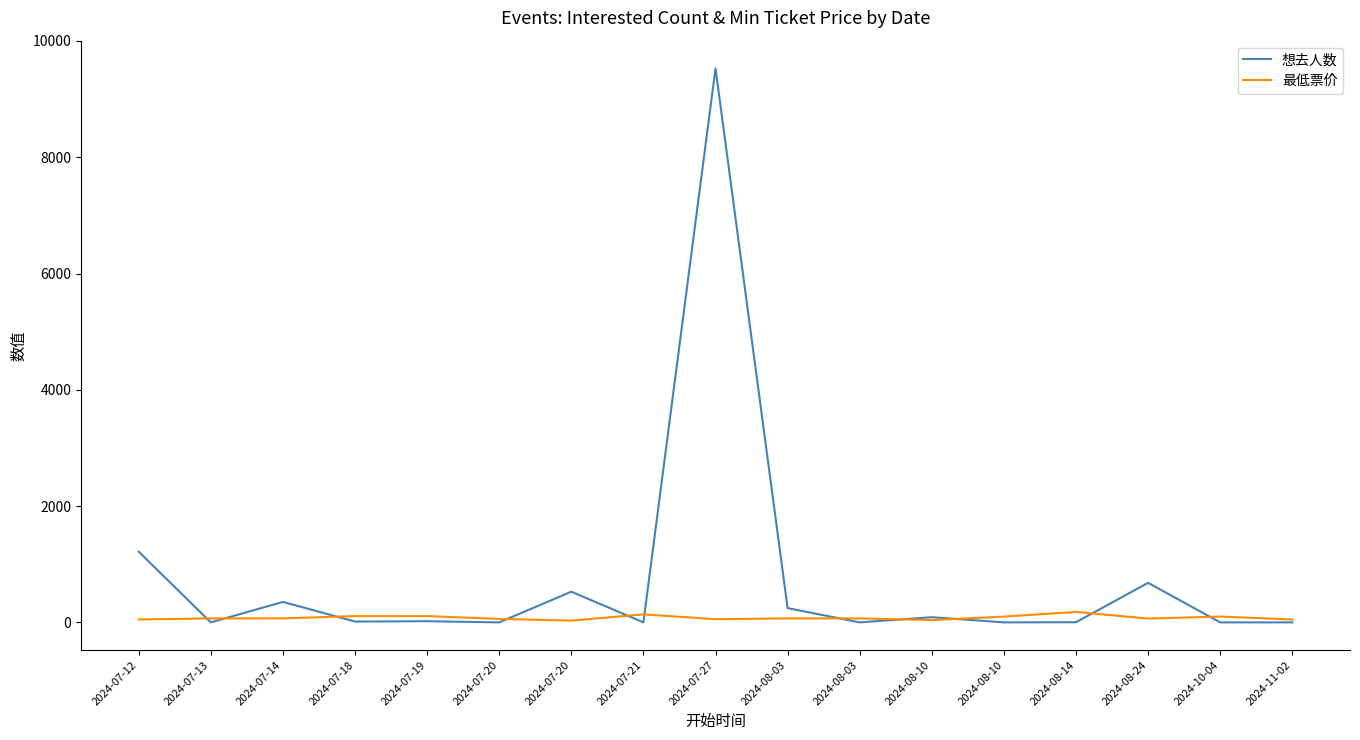

Which series has the largest total across all categories?

想去人数